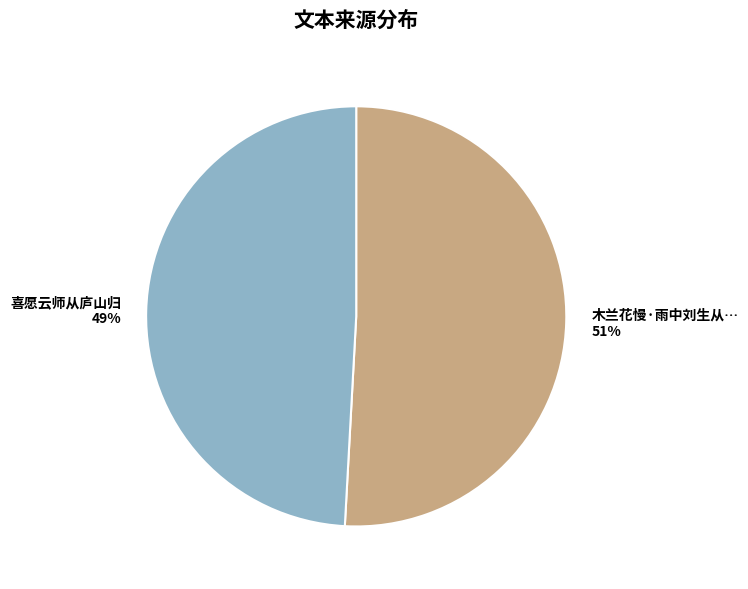

What is the ratio of the value at 喜愿云师从庐山归 to the value at 木兰花慢·雨中刘生从…?

1.0